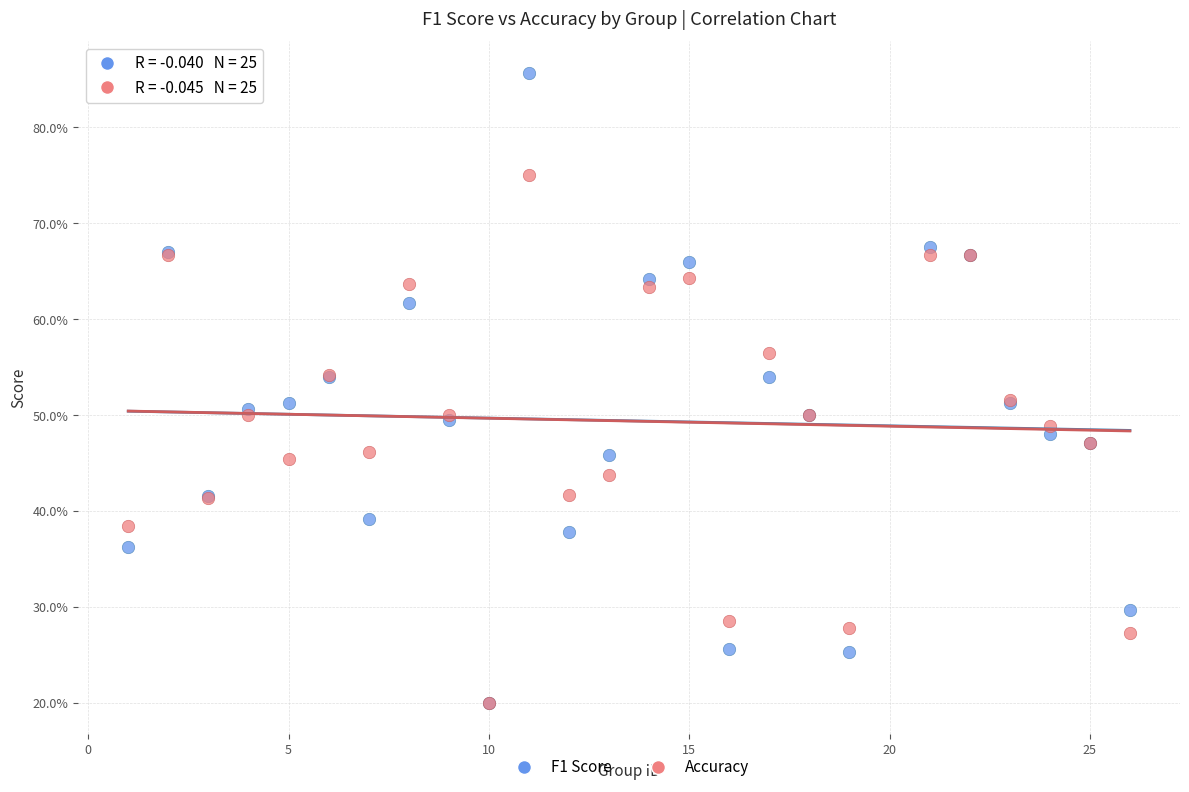

Which series reaches the maximum Y coordinate?

F1 Score